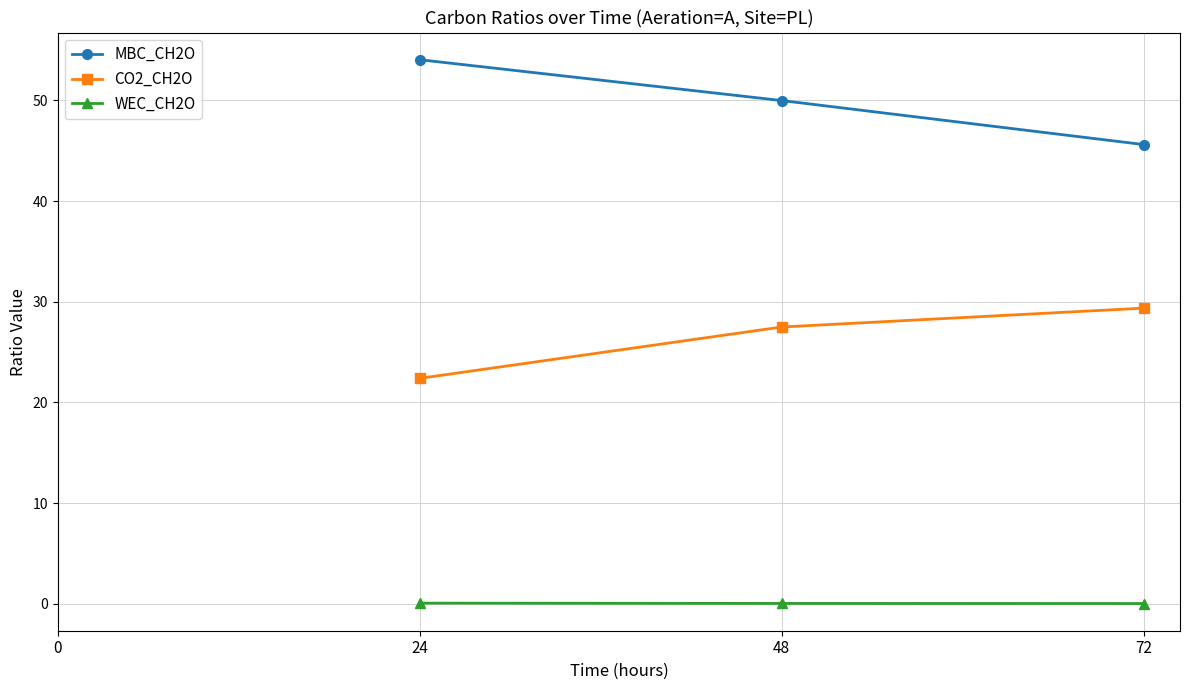

Is the value of MBC_CH2O at 0 greater than the value of WEC_CH2O at 72?

No